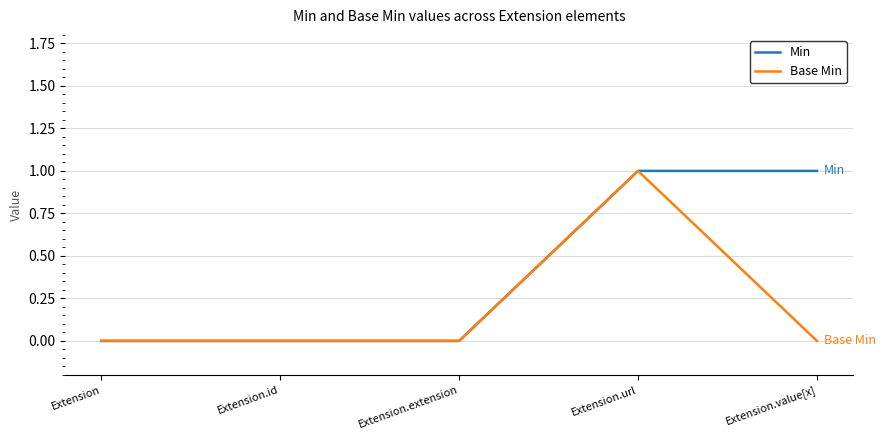

At which category is the sum across all series the highest?

Extension.url